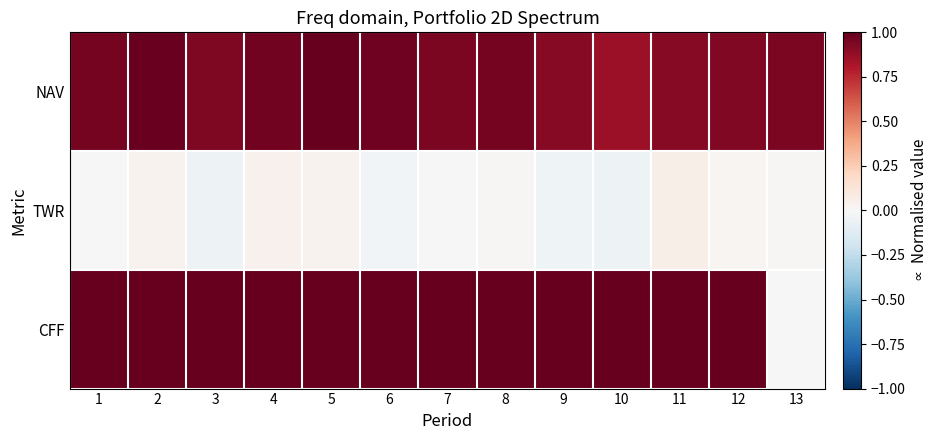

Count the number of data series in this chart.

3